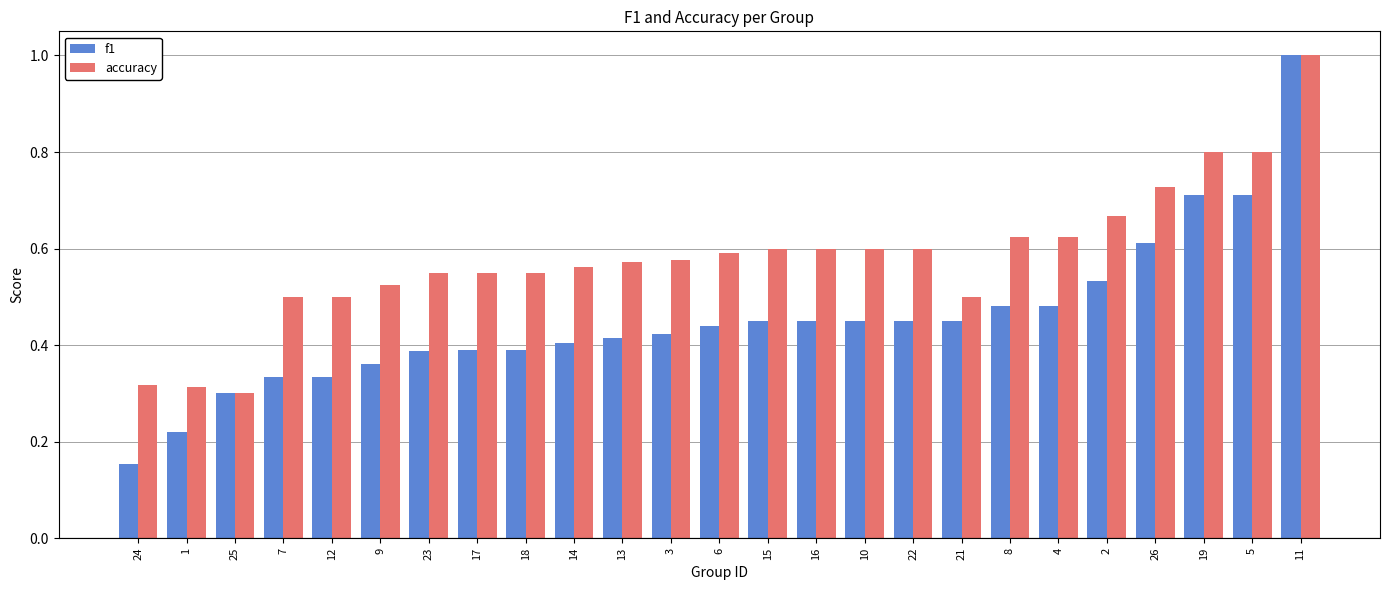

What is the sum of all f1 values?

11.3